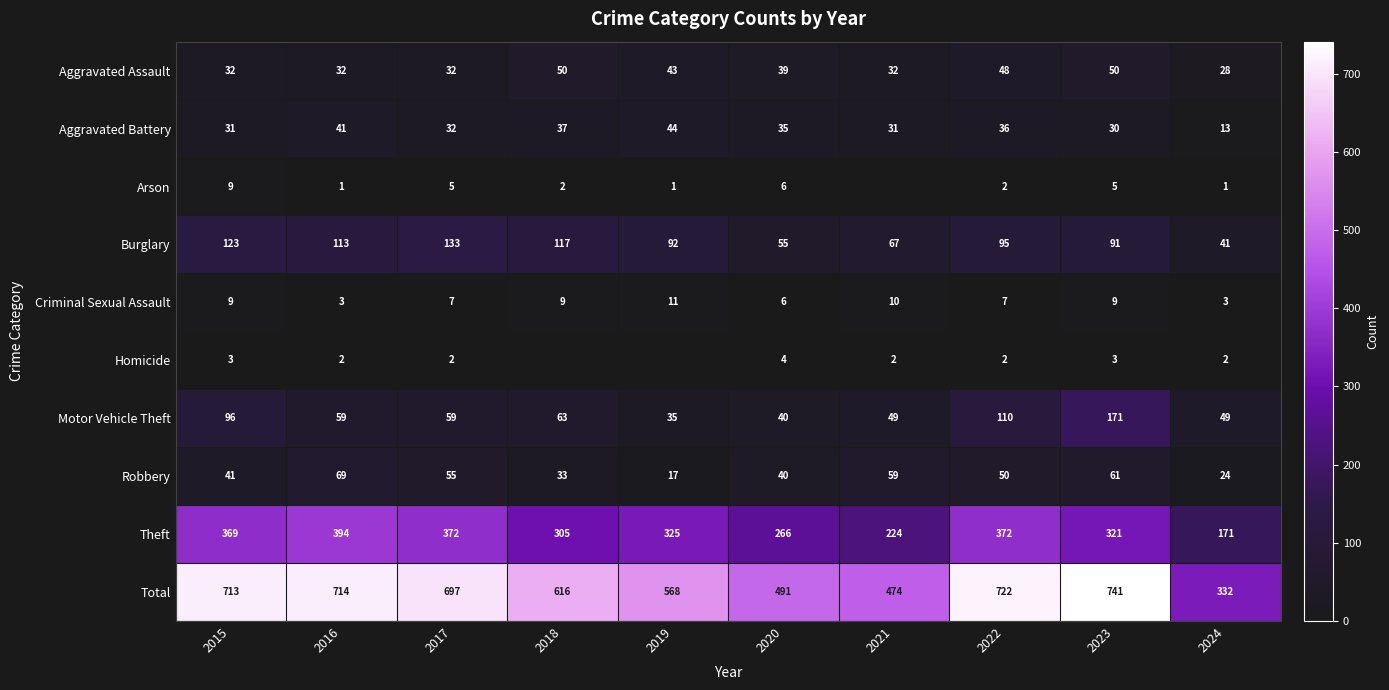

What is the lowest value of the Total series?

332